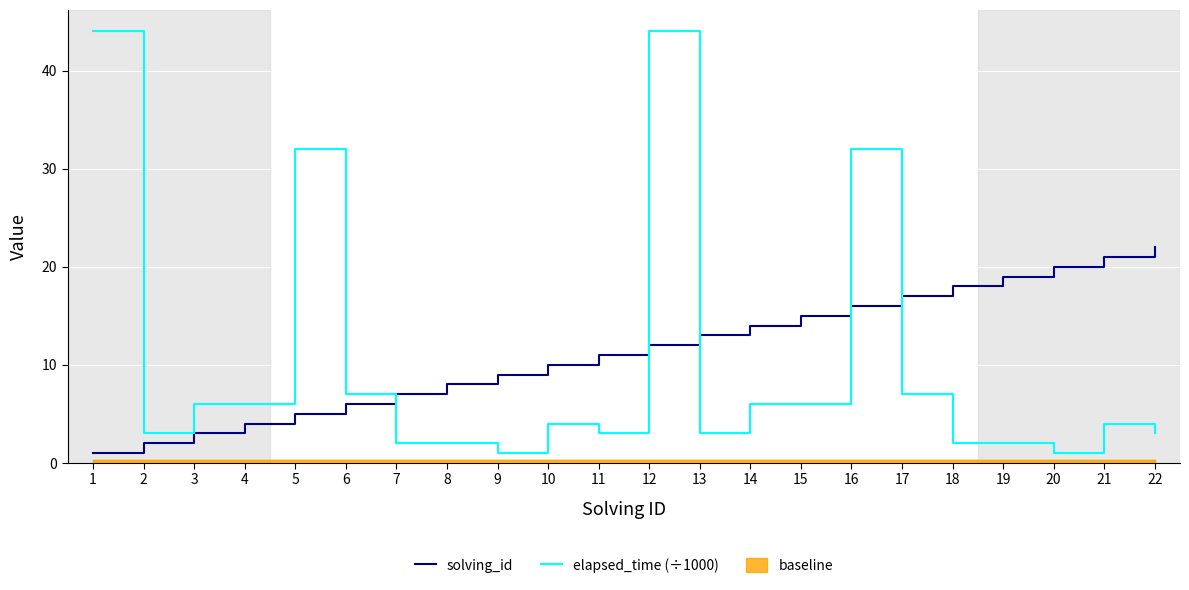

Where do elapsed_time (÷1000) and solving_id first cross each other?

6 and 7